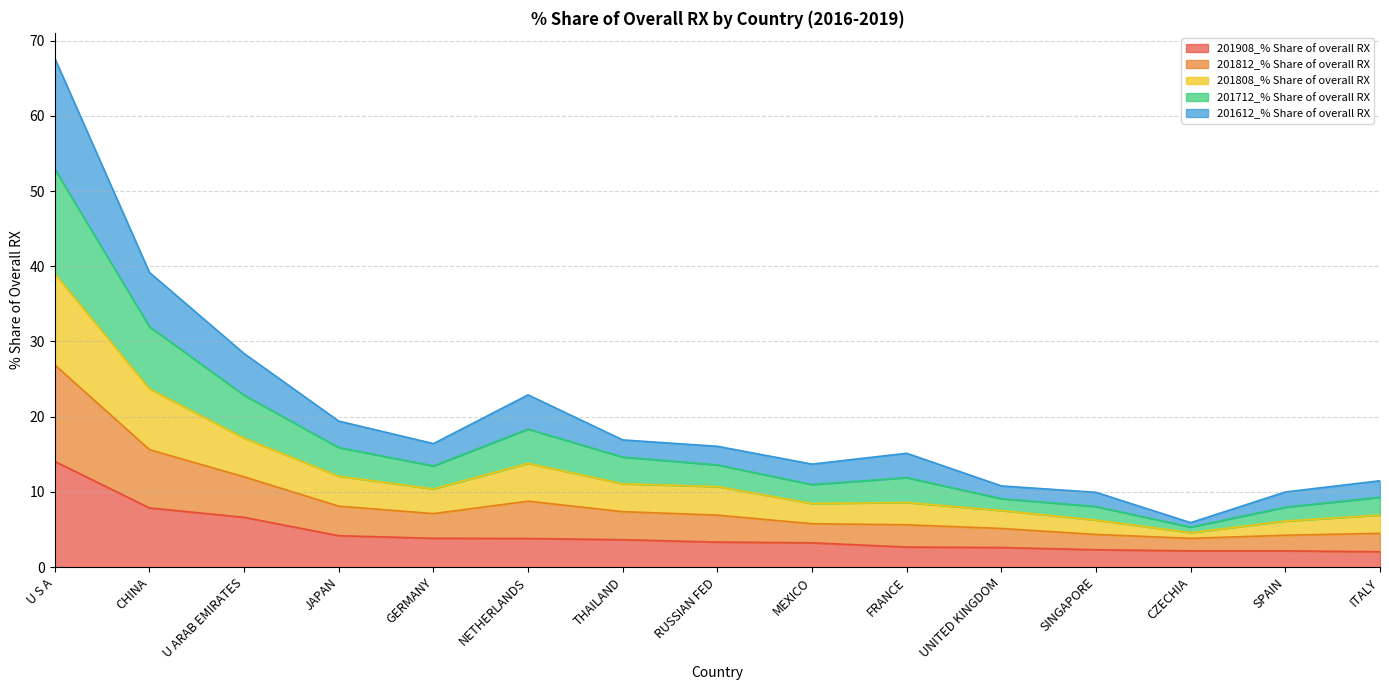

What is the total value across all series at U ARAB EMIRATES?

28.4